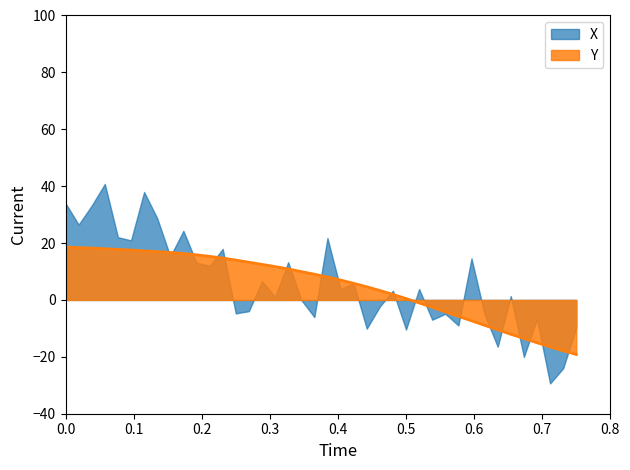

What position from the right is 6.3?

37